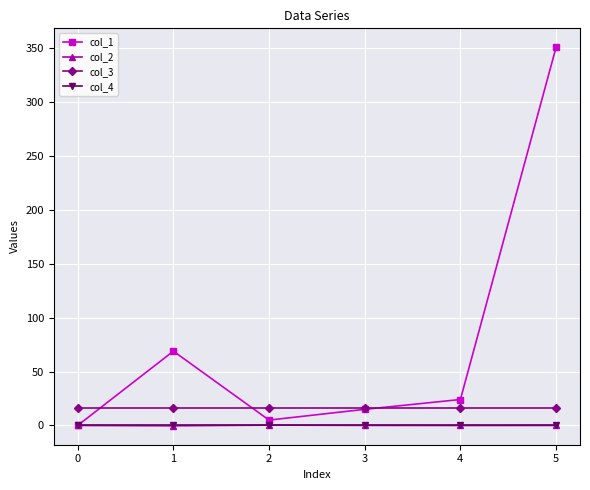

Is this an area chart (filled region under the line)?

No